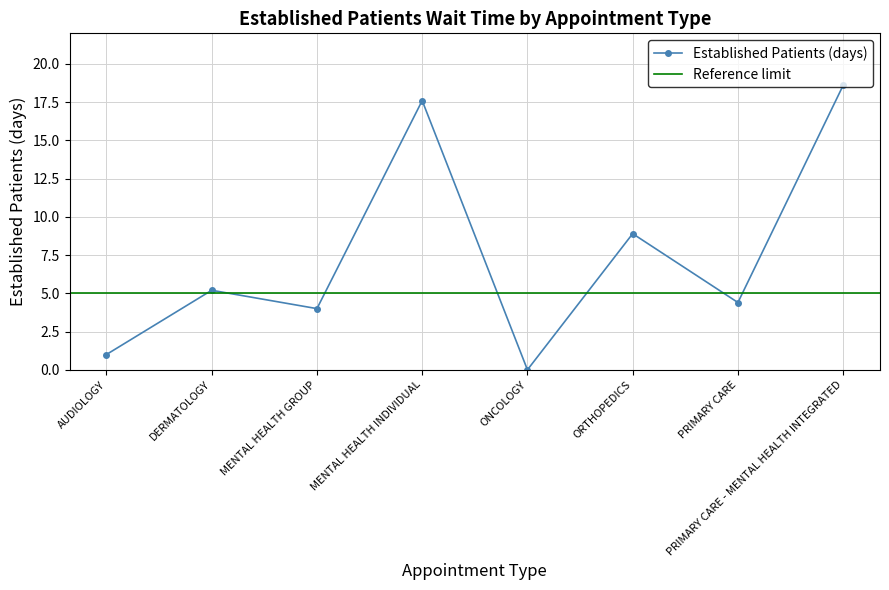

What is the change in value from ONCOLOGY to PRIMARY CARE - MENTAL HEALTH INTEGRATED?

+18.6